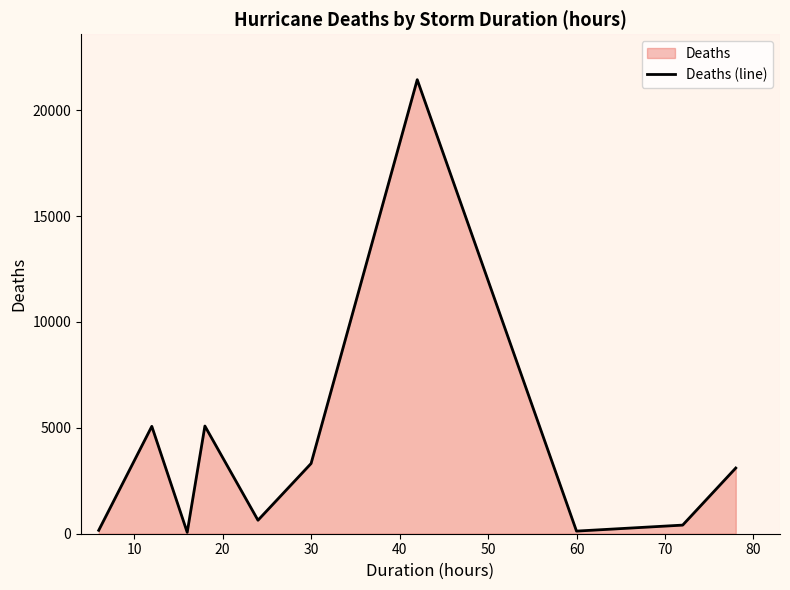

How many points are lower than both their immediate neighbors (excluding endpoints)?

3